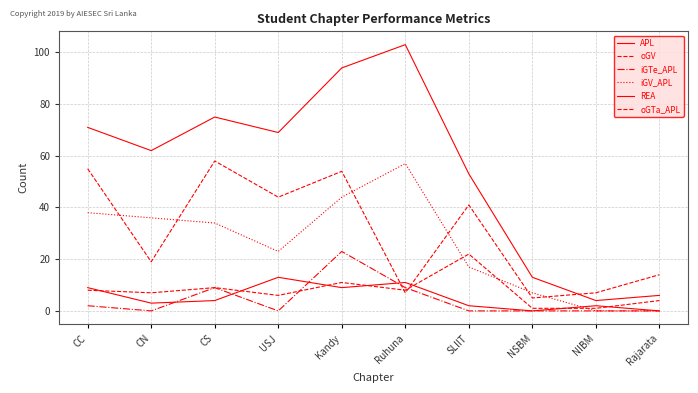

Does the chart display data point markers on the line(s)?

No